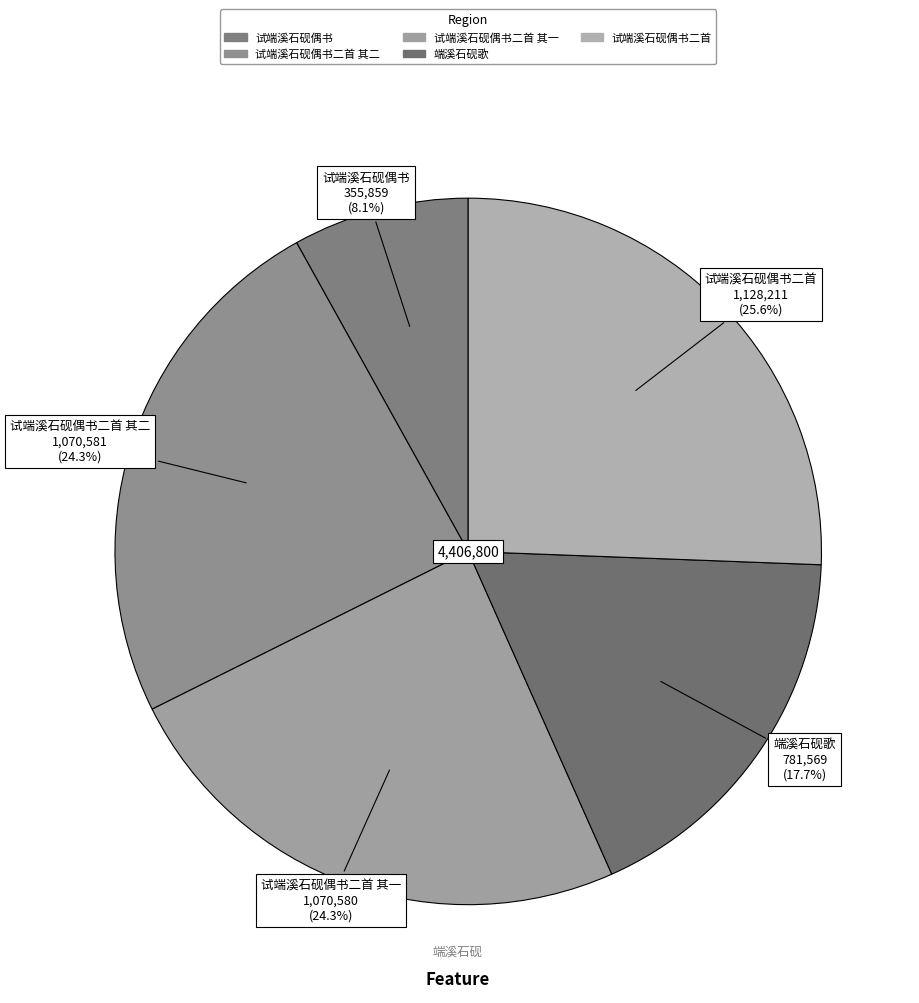

How many slices are in this pie chart?

5